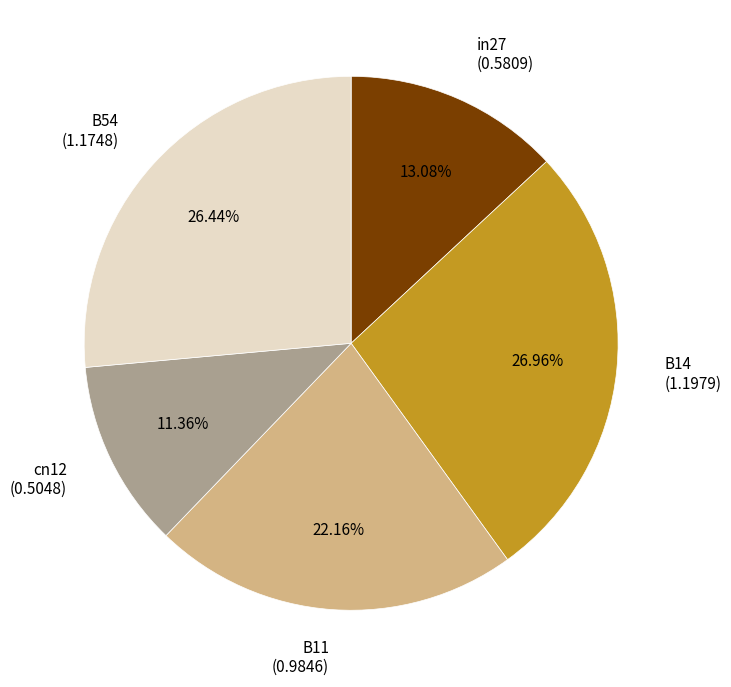

Combined, what portion of the pie is cn12 and B54?

37.8%